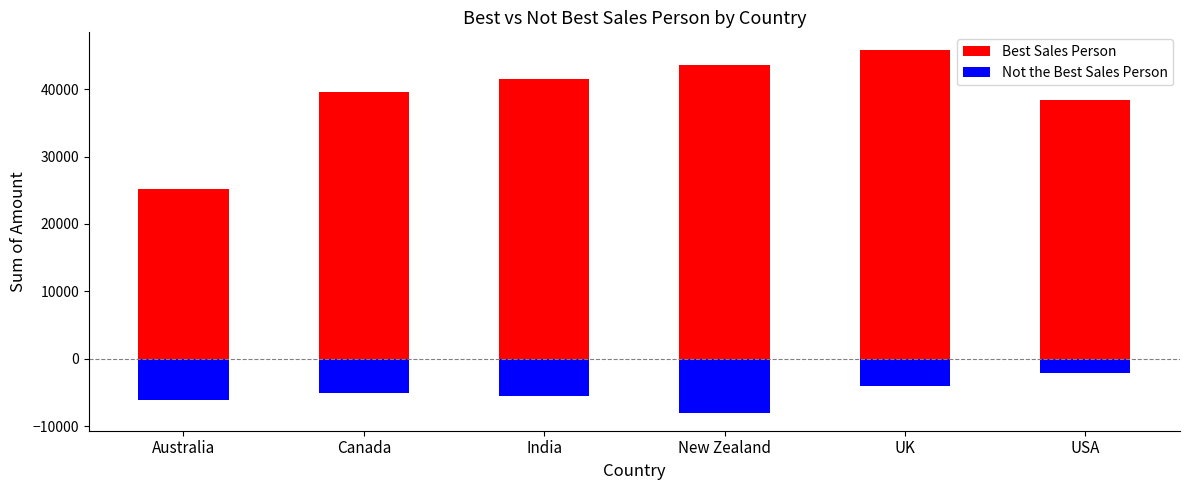

The value of Not the Best Sales Person at Canada is -7165. True or false?

False